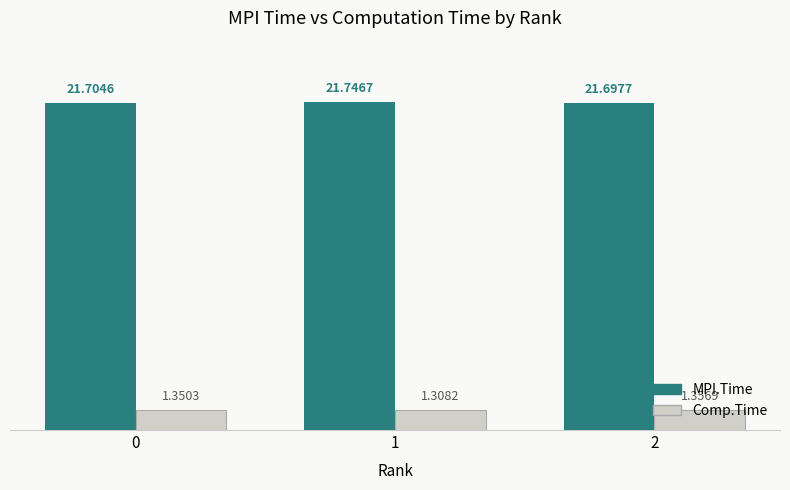

Which label corresponds to the largest value in the chart?

1